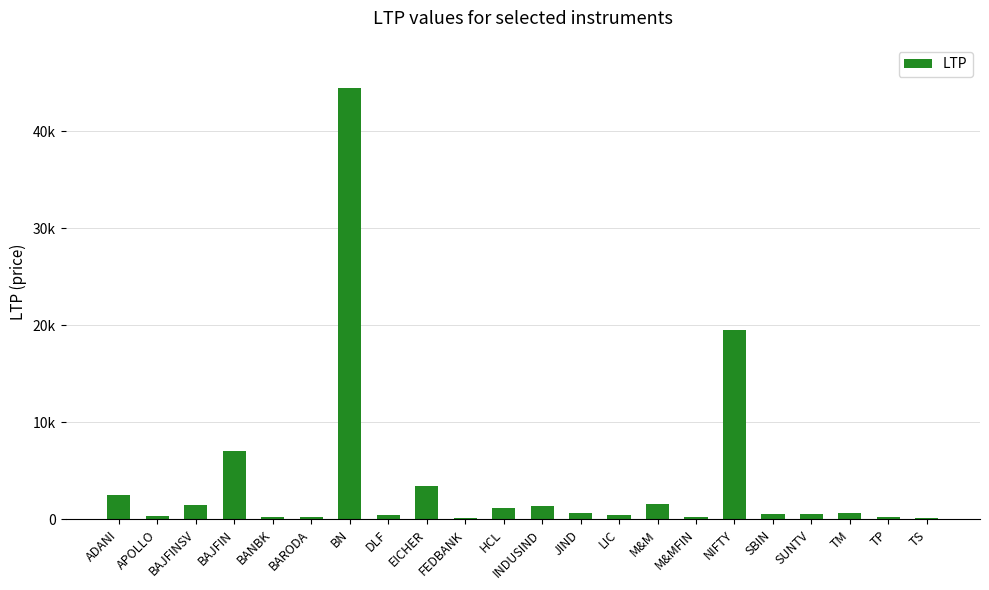

Is it true that the value at BN is 44464.3?

True